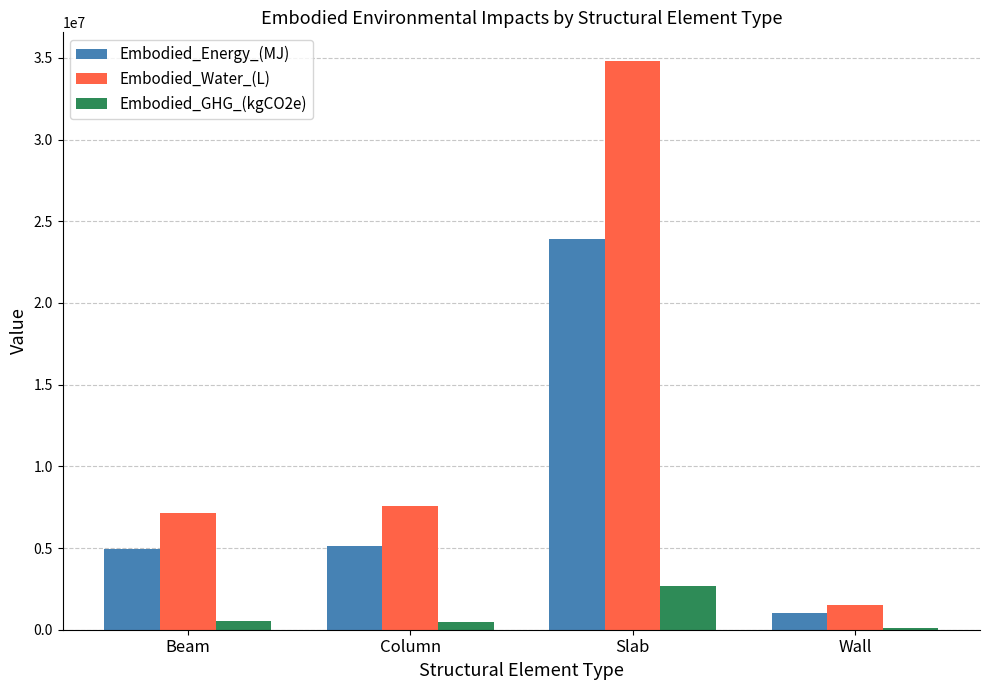

Read the Embodied_Energy_(MJ) value at Beam.

4913174.0